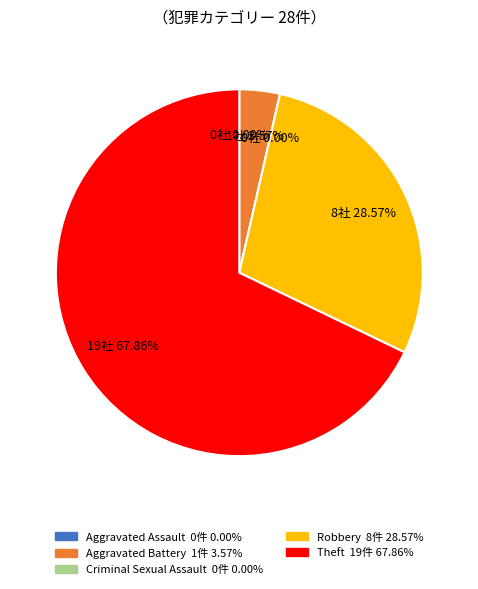

How many segments does this pie chart have?

5